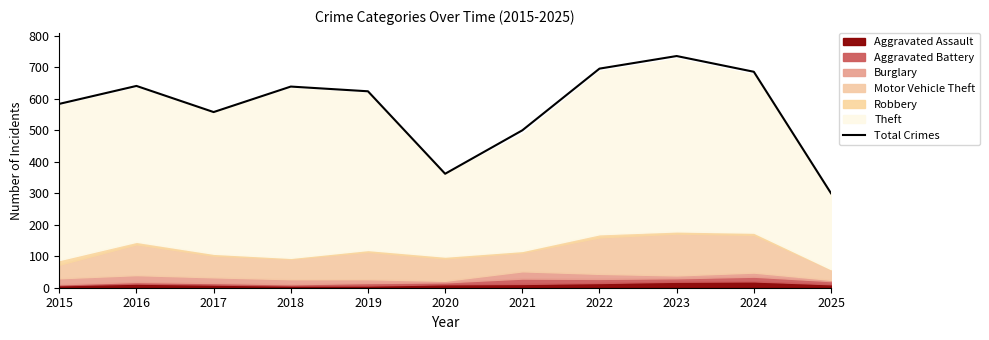

Count the number of categories in the chart.

11